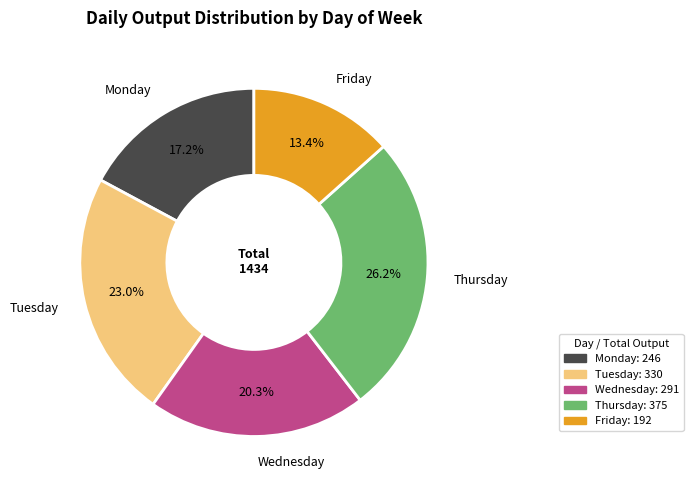

Does Friday account for over 50% of the chart?

No